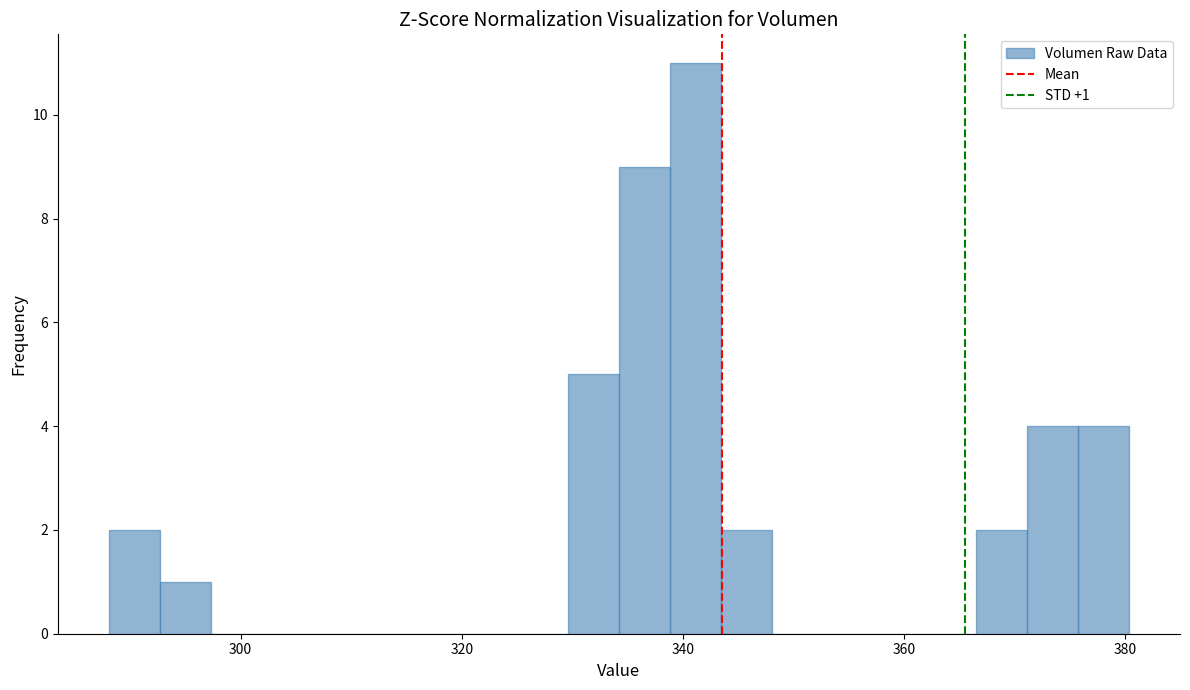

Around what value on the x-axis is the tallest bar? Give the approximate position of its centre, as read against the axis.

342